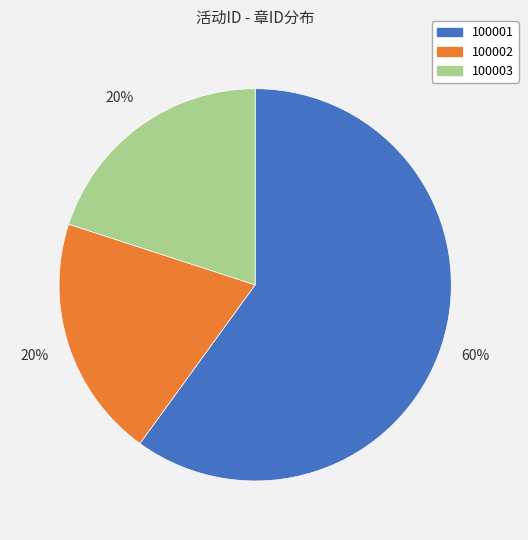

Count the number of slices in the pie.

3